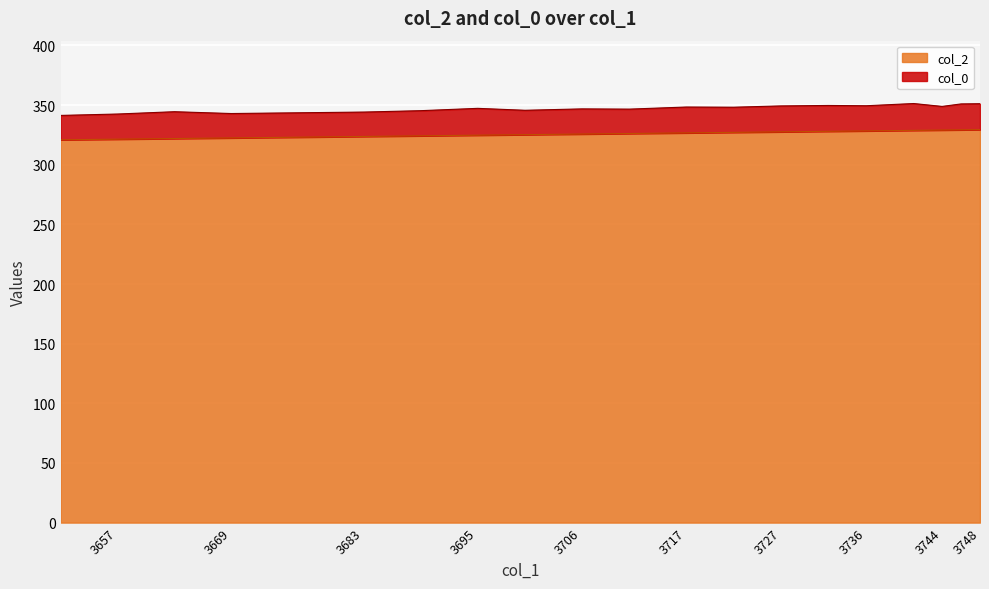

True or false: there are more than 0 points higher than both neighbors.

False